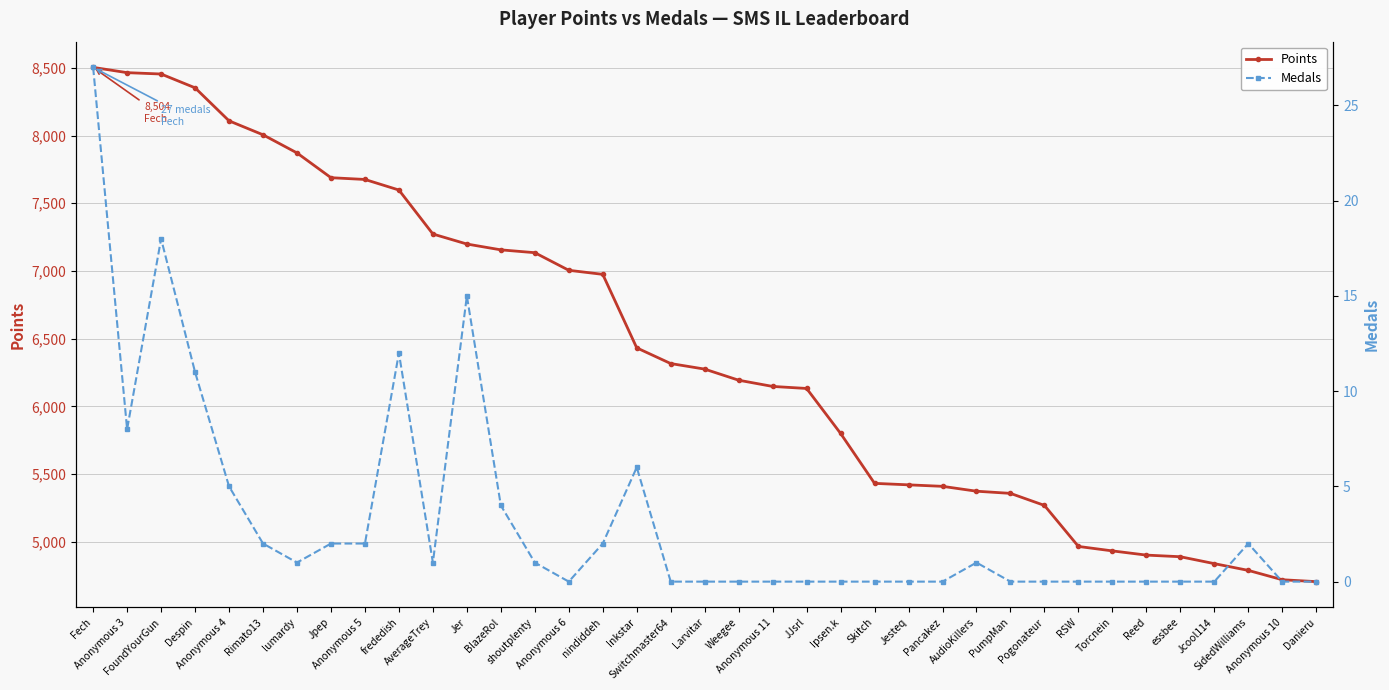

What position from the left is PumpMan?

28